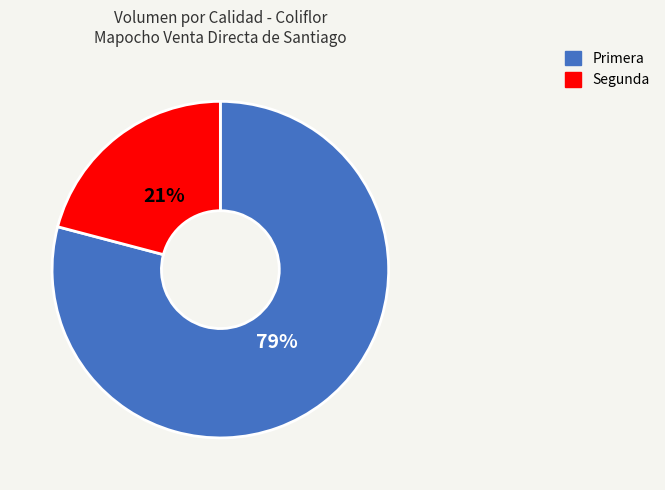

To the nearest percent, what is the combined percentage of Segunda and Primera?

100%